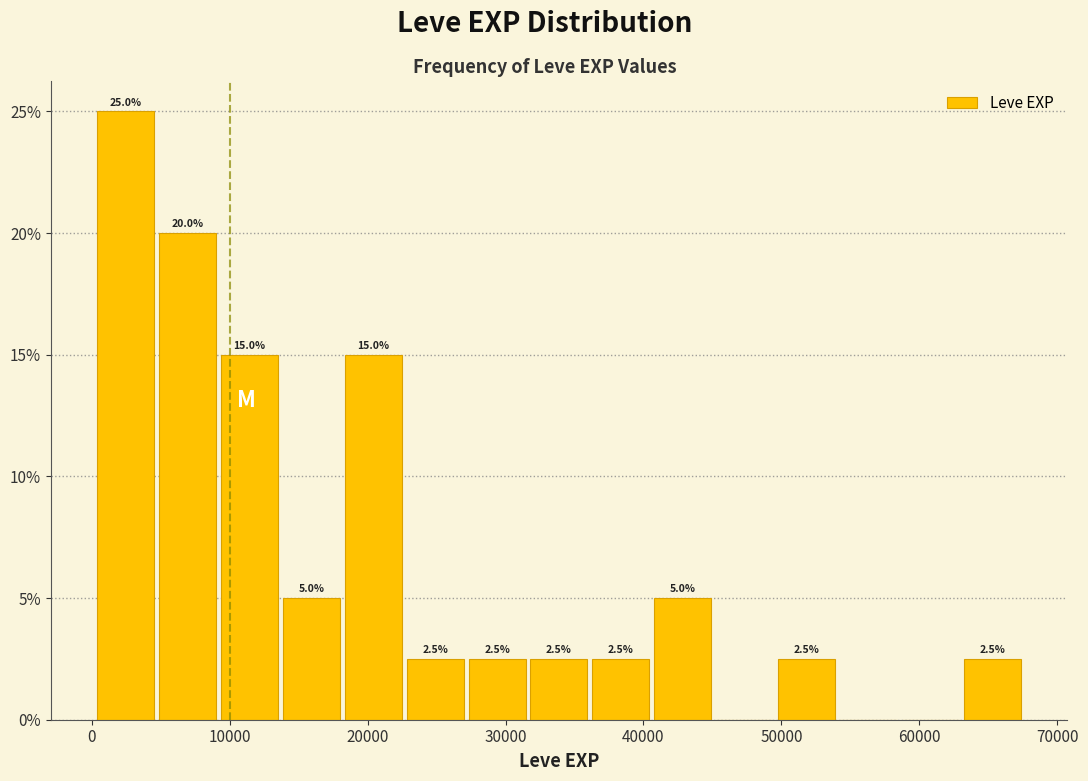

Which range on the x-axis has the tallest bar?

0 to 5000